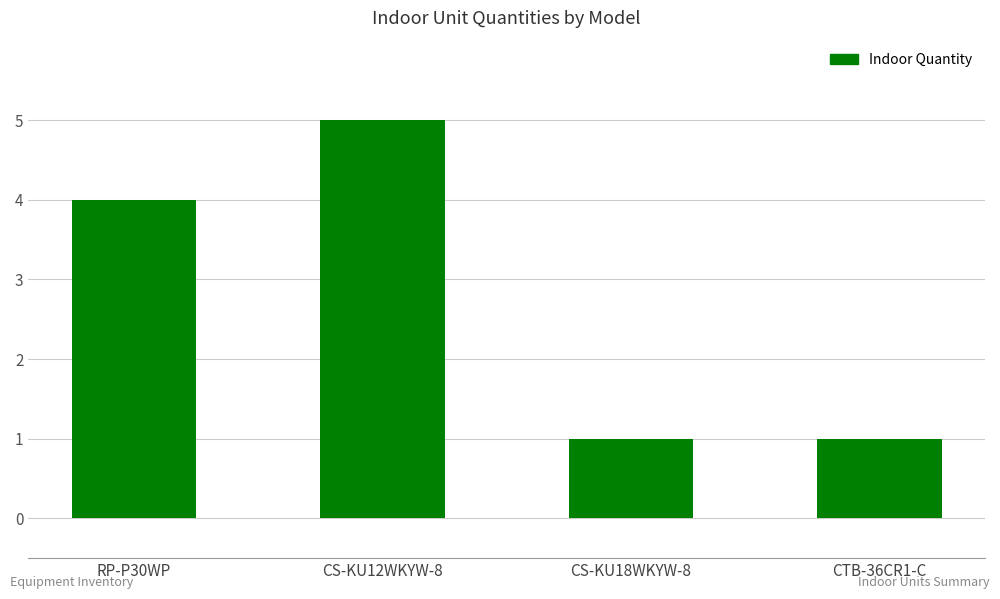

Which category has the highest value across all series?

CS-KU12WKYW-8